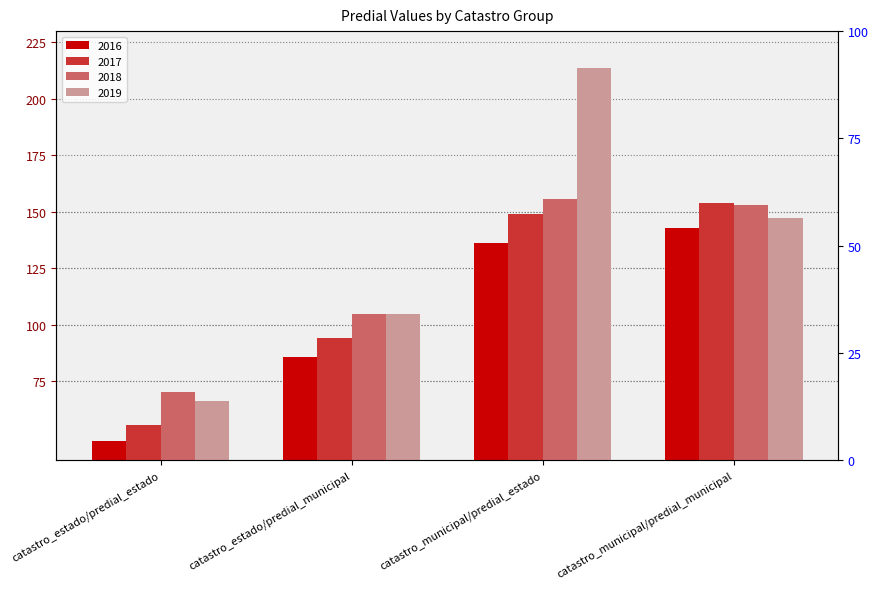

Rank the series at catastro_municipal/predial_estado from lowest to highest value.

2016, 2017, 2018, 2019